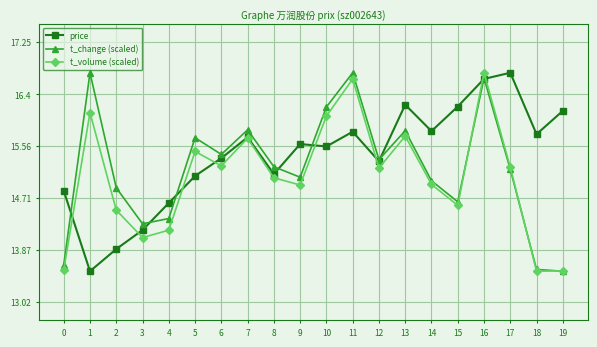

At which category is the sum across all series the highest?

16